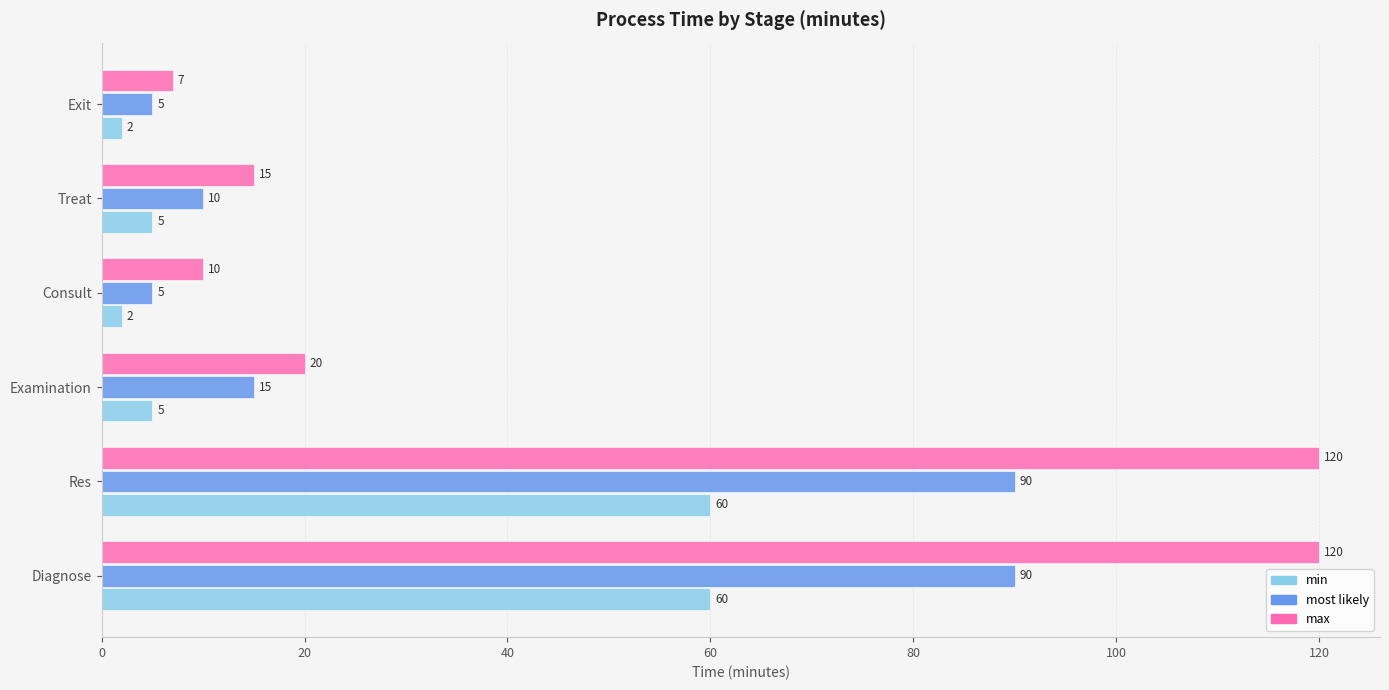

Rank the series by their average value, from lowest to highest.

min, most likely, max